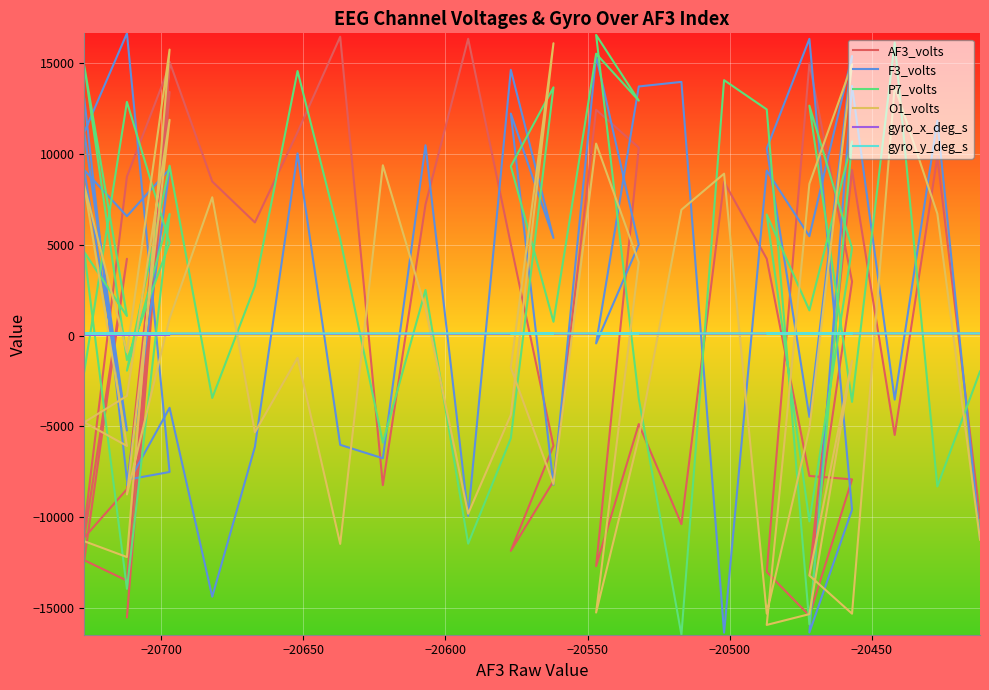

How many negative values does the F3_volts series have?

18